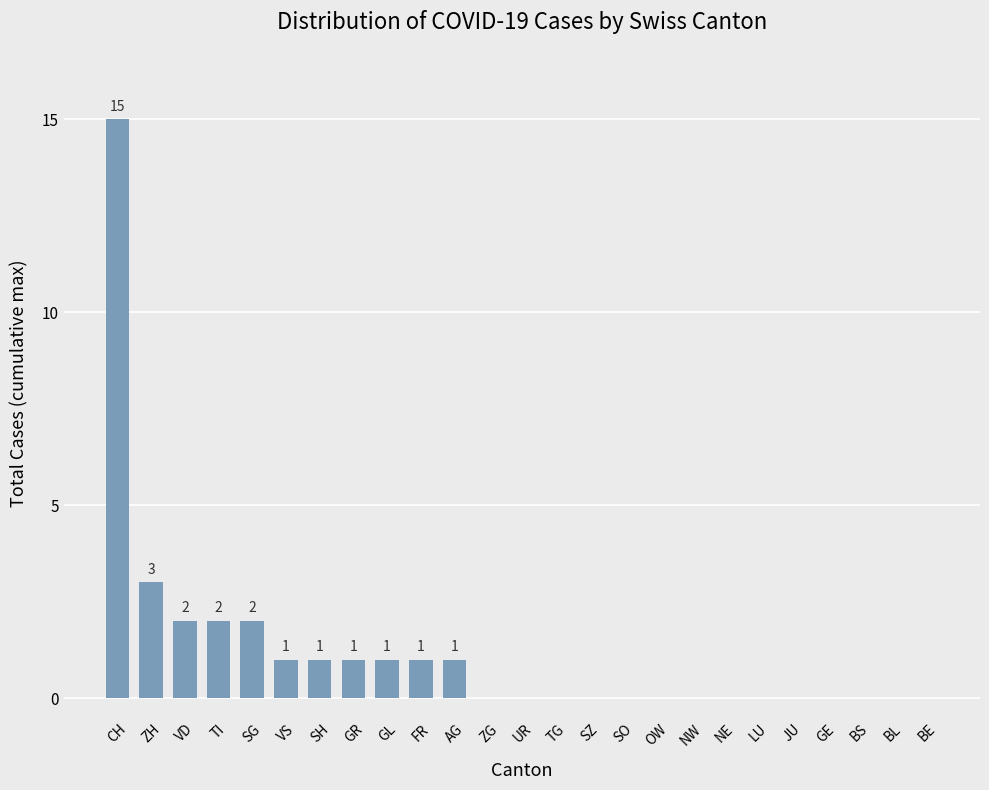

What is the sum of the values at GR and UR?

1